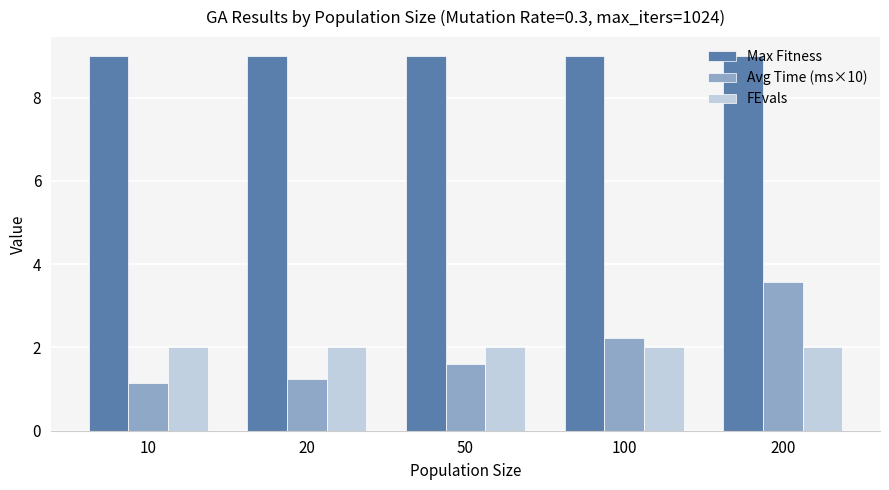

What are all the series names shown in the legend?

Max Fitness, Avg Time (ms×10), FEvals